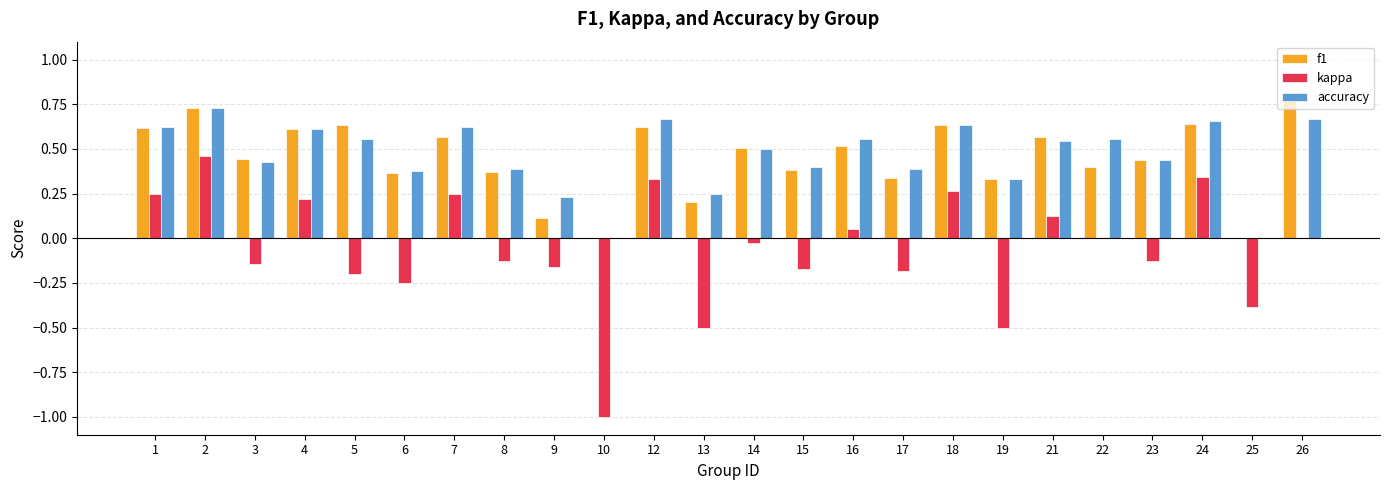

At which label does f1 reach its peak?

26